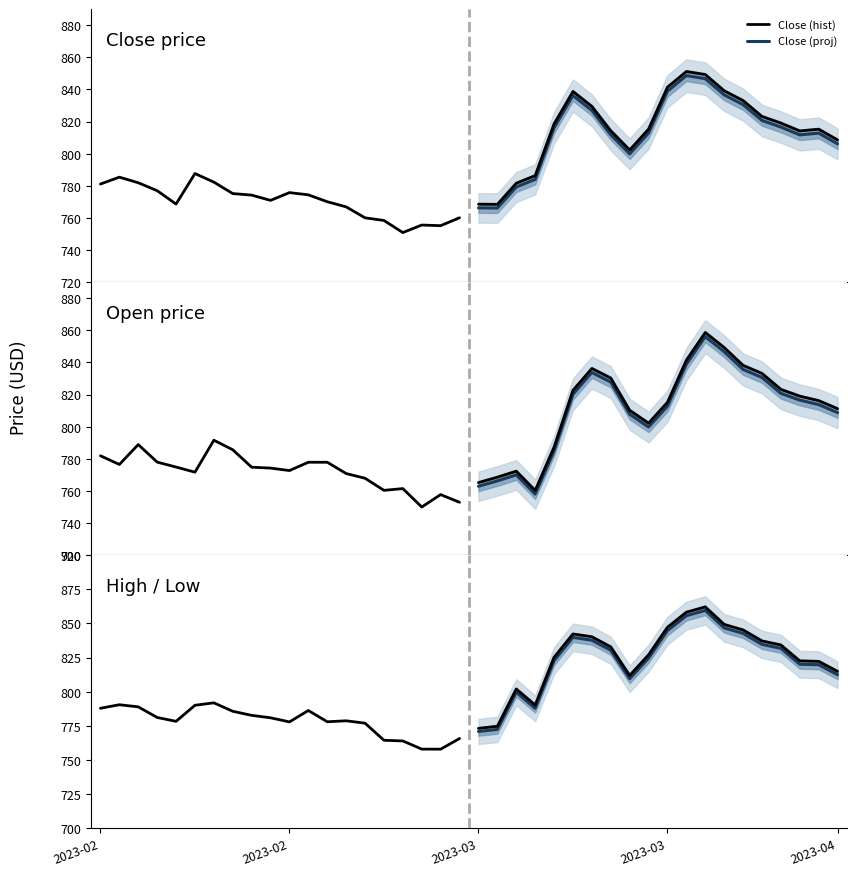

What is the sum of all High (hist) values?

15565.3